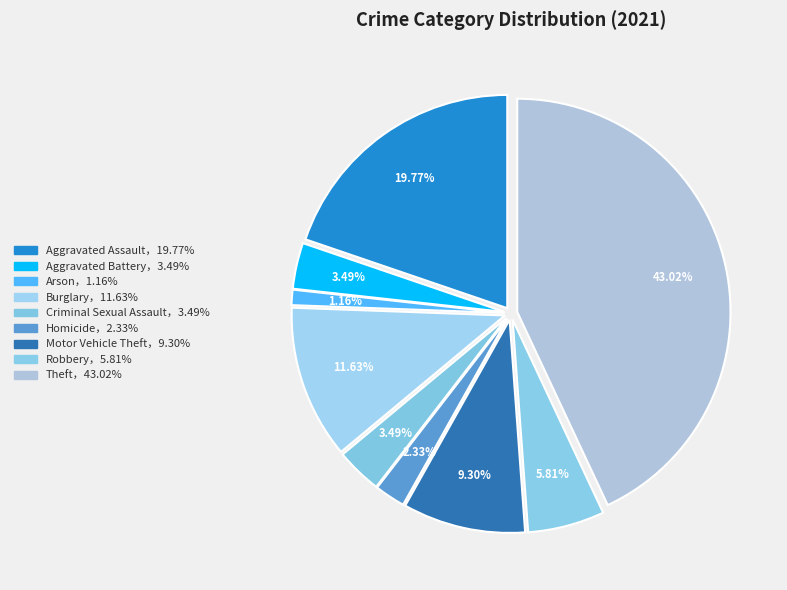

How many segments does this pie chart have?

9